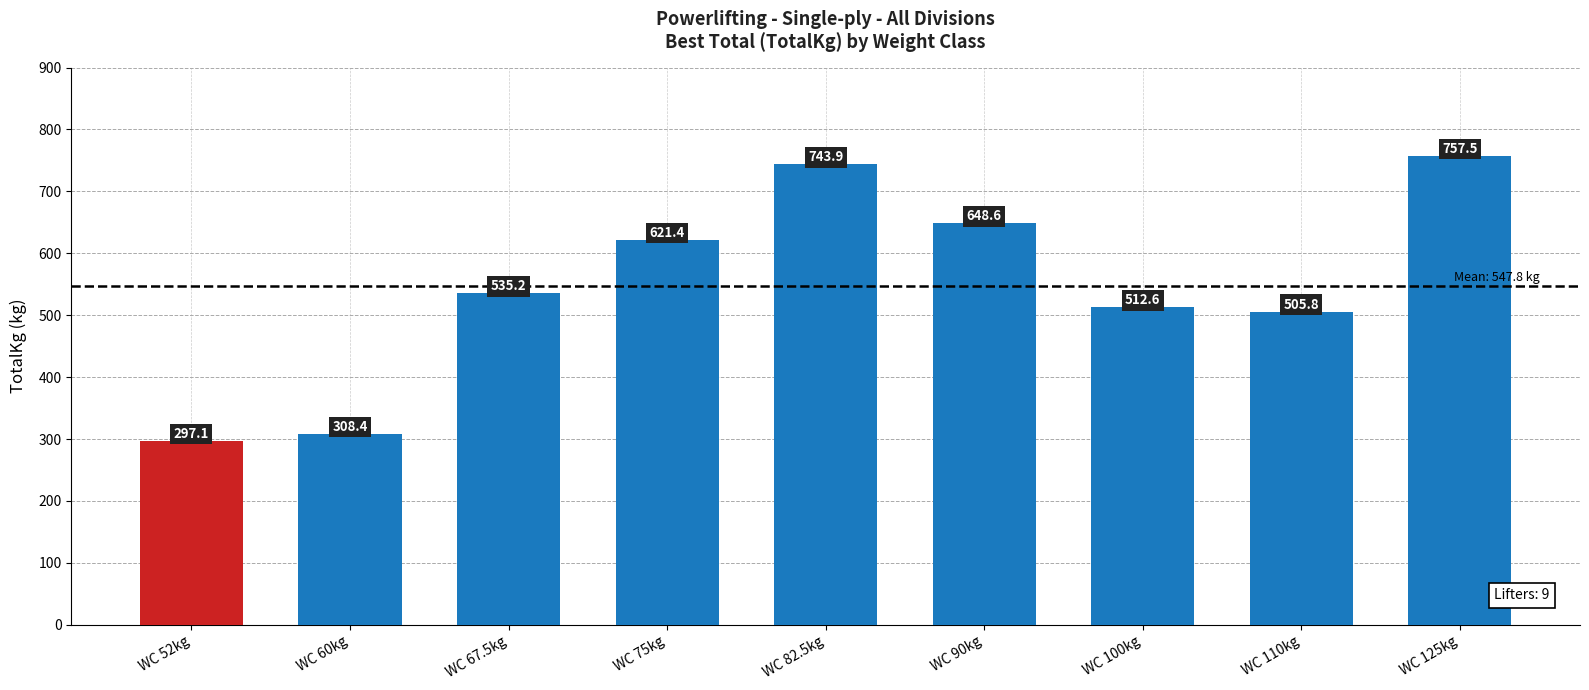

What is the difference between the maximum and minimum values?

460.4